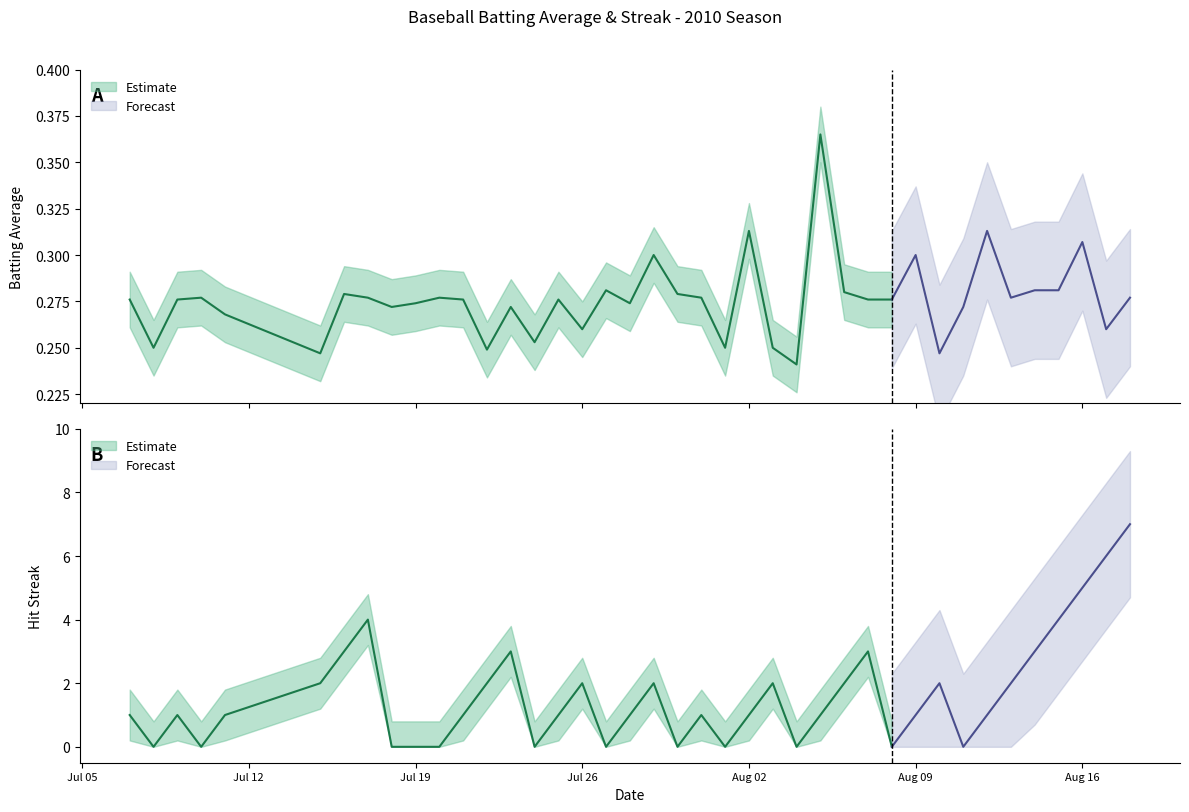

True or false: Streak has a value of 0.2 at 2010-08-12.

False